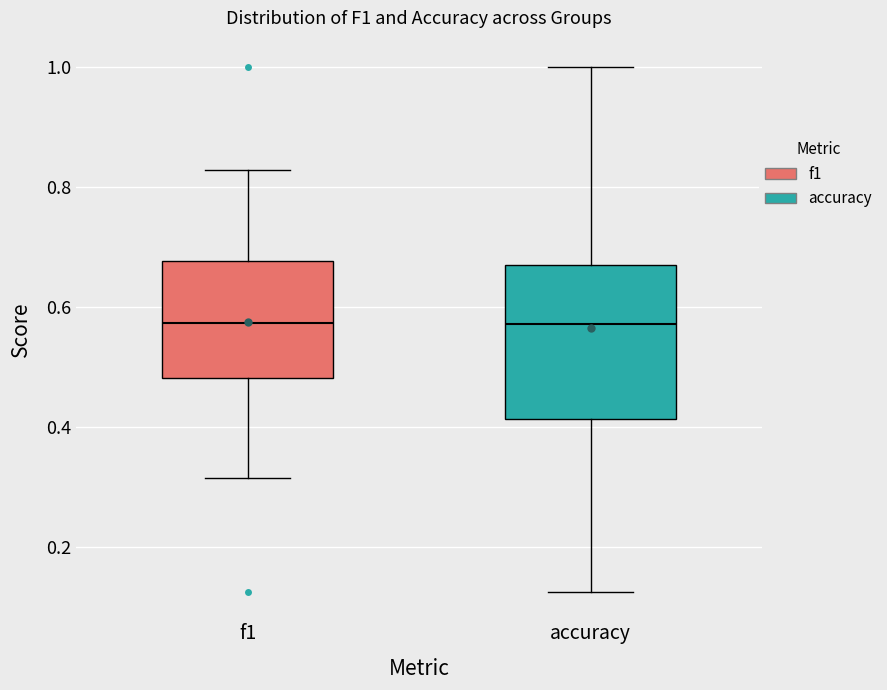

Where does the lower whisker of the box for f1 end on the y-axis? The values are not printed on the chart, so give them approximately, as read against the axis.

0.32